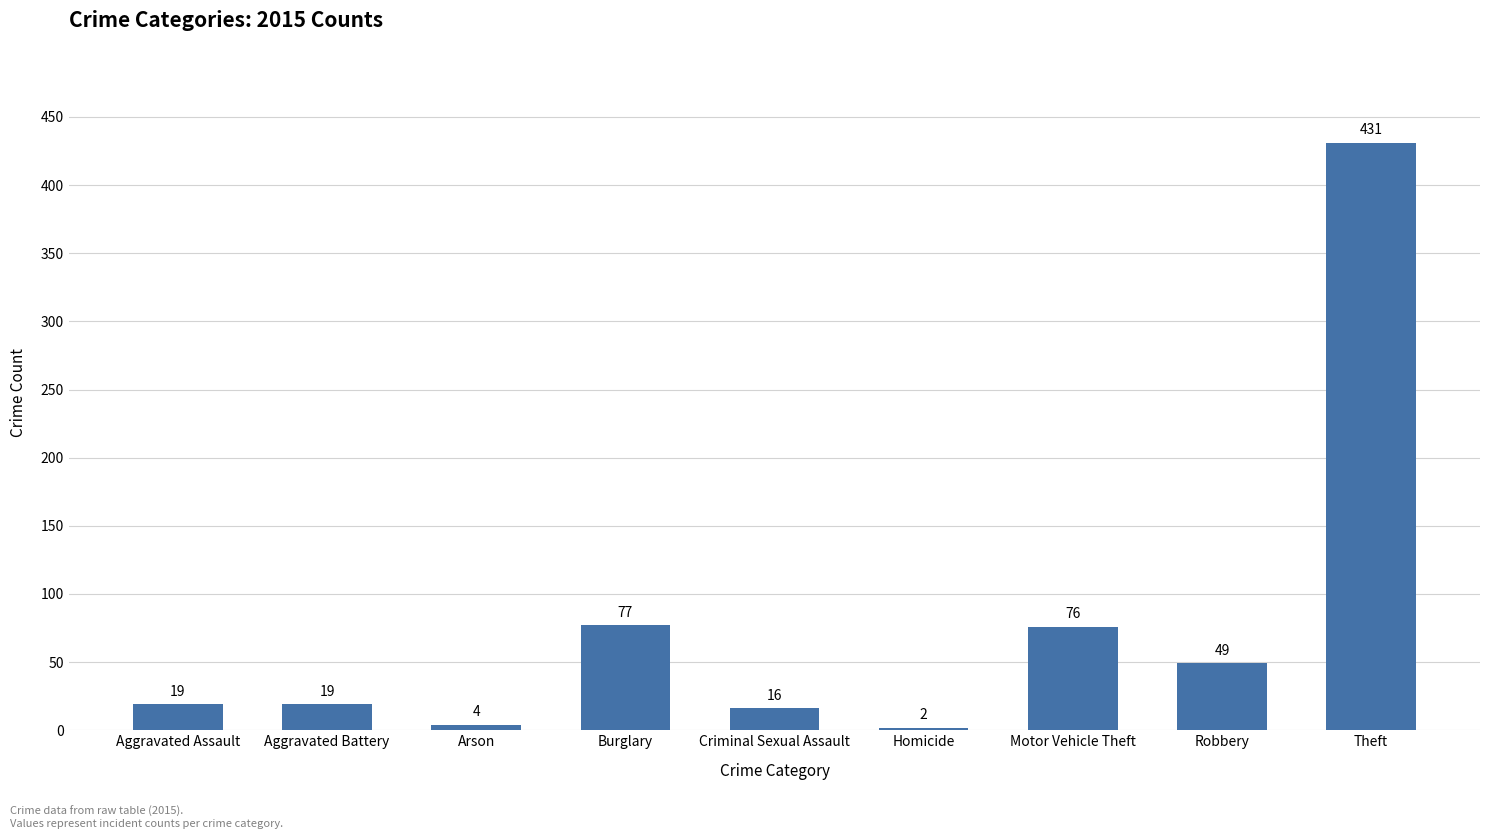

What is the change in value from Aggravated Assault to Theft?

+412